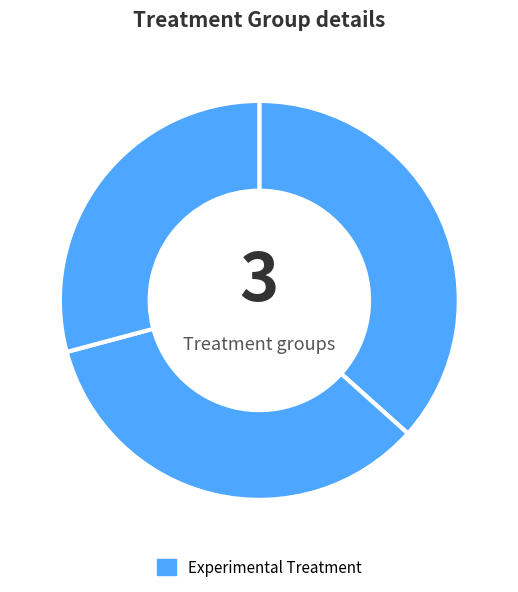

Rank the categories by value from highest to lowest.

776490, 776478, 776452